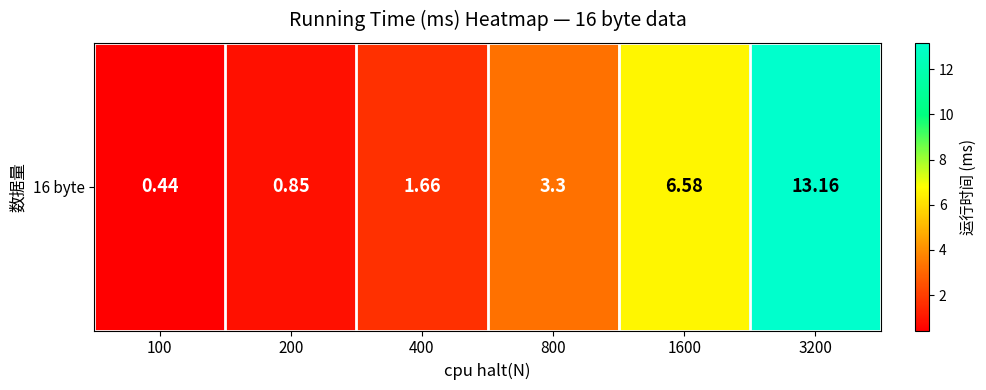

The chart shows a value of 2.2 at 1600. True or false?

False